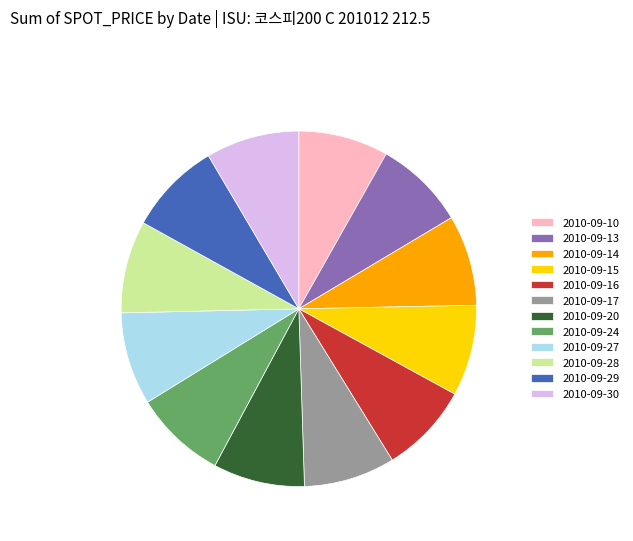

Combined, do 2010-09-27 and 2010-09-13 account for over 50%?

No